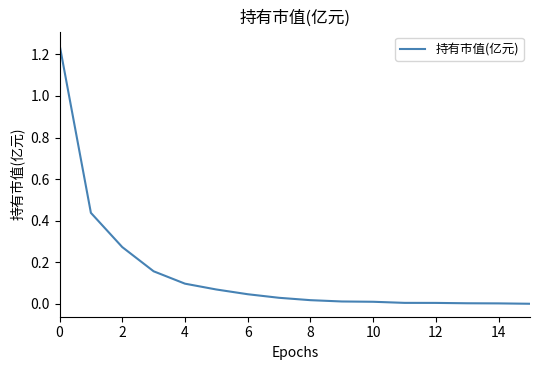

What is the label of the 4th point from the right?

12